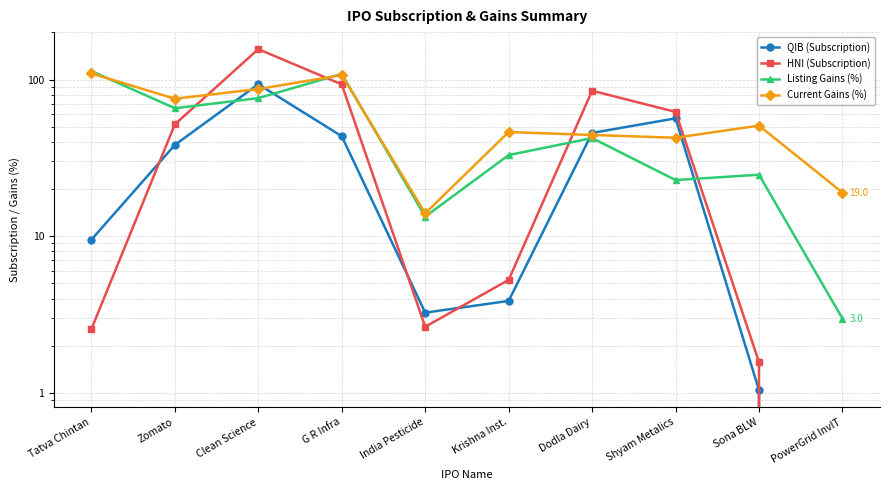

What is the difference between the QIB (Subscription) values at Krishna Inst. and Tatva Chintan?

5.6